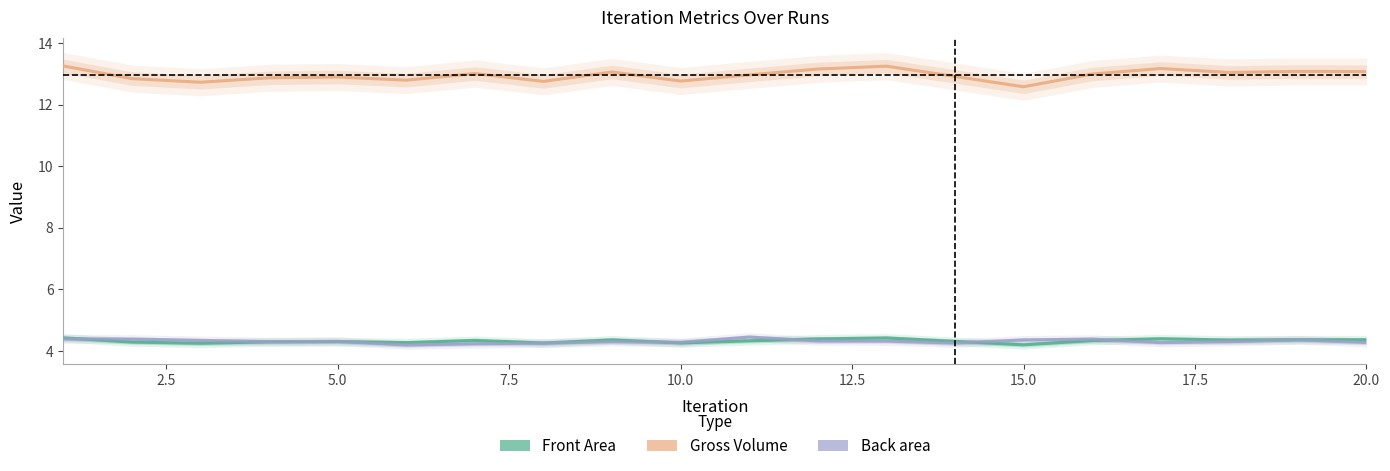

The Back area series shows 2.0 at 16. True or false?

False